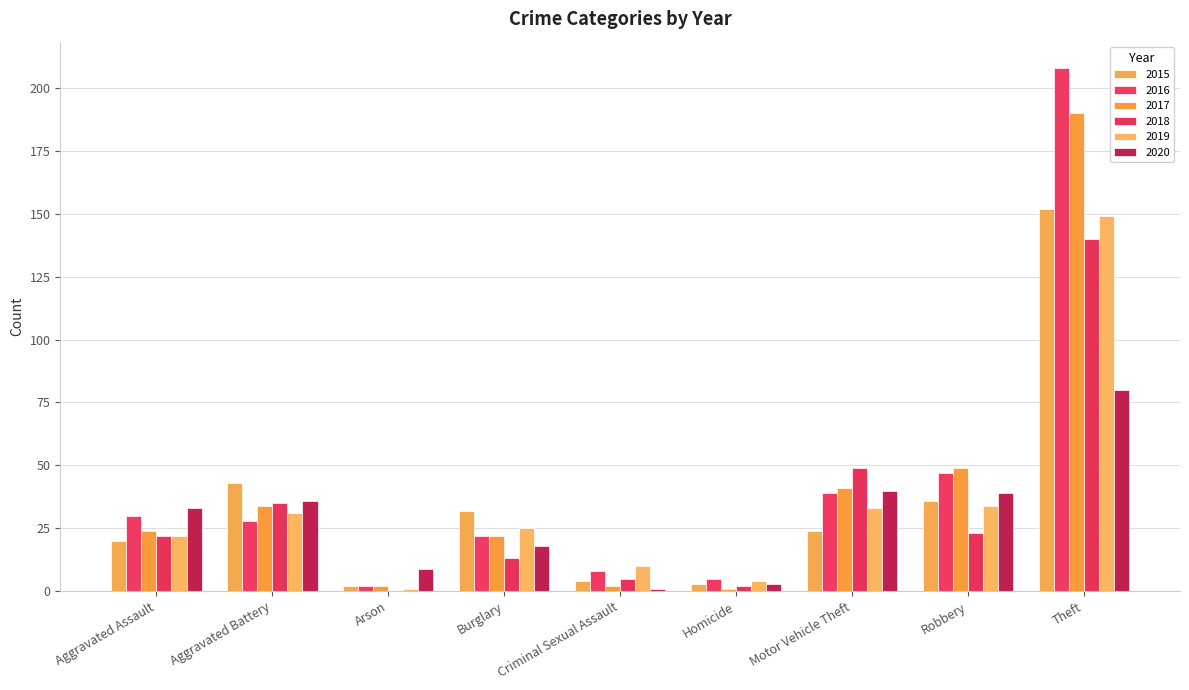

Reading left to right, list all the values displayed in this chart.

2015: 20	43	2	32	4	3	24	36	152
2016: 30	28	2	22	8	5	39	47	208
2017: 24	34	2	22	2	1	41	49	190
2018: 22	35	0	13	5	2	49	23	140
2019: 22	31	1	25	10	4	33	34	149
2020: 33	36	9	18	1	3	40	39	80